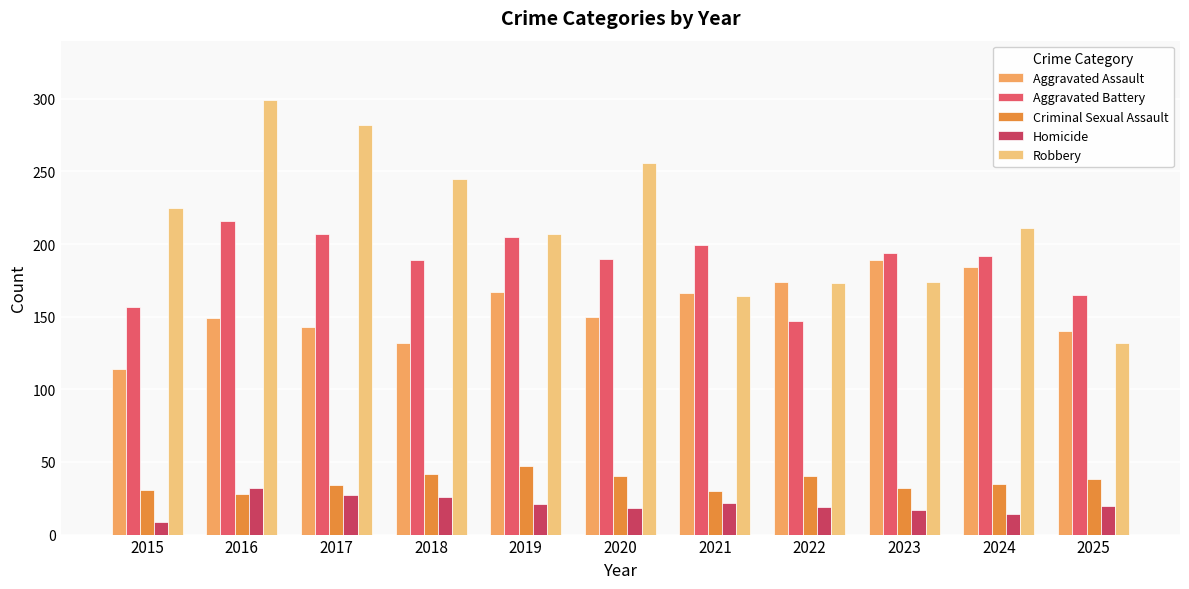

Read the Robbery value at 2022.

173